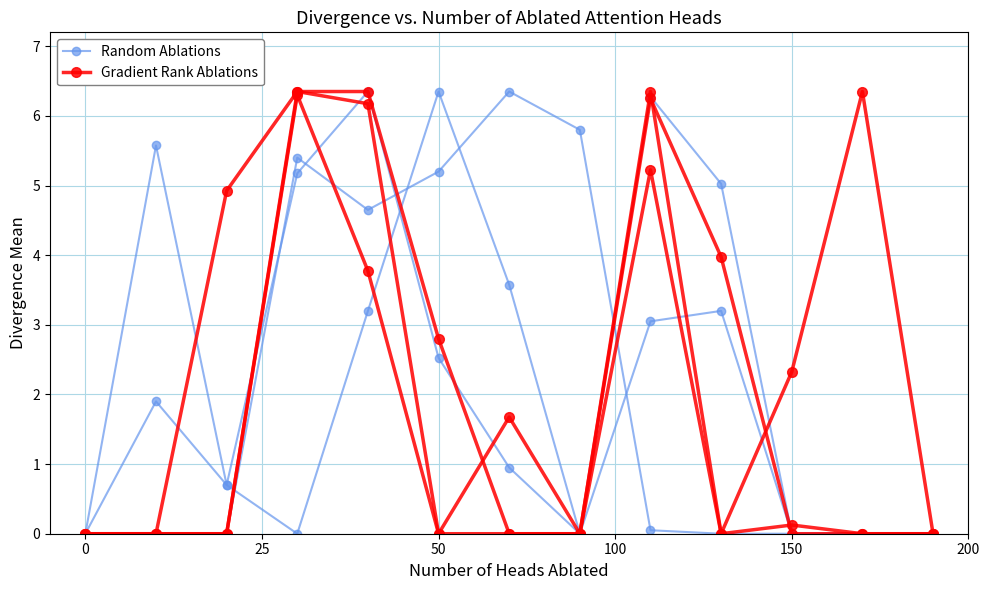

True or false: Random Ablations and Gradient Rank Ablations intersect in this chart.

True